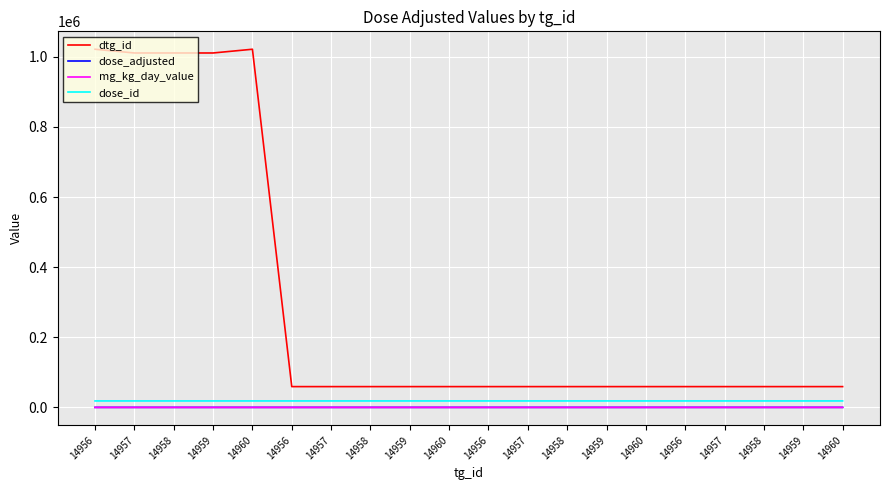

What is the difference between the second highest and minimum values in the mg_kg_day_value series?

27